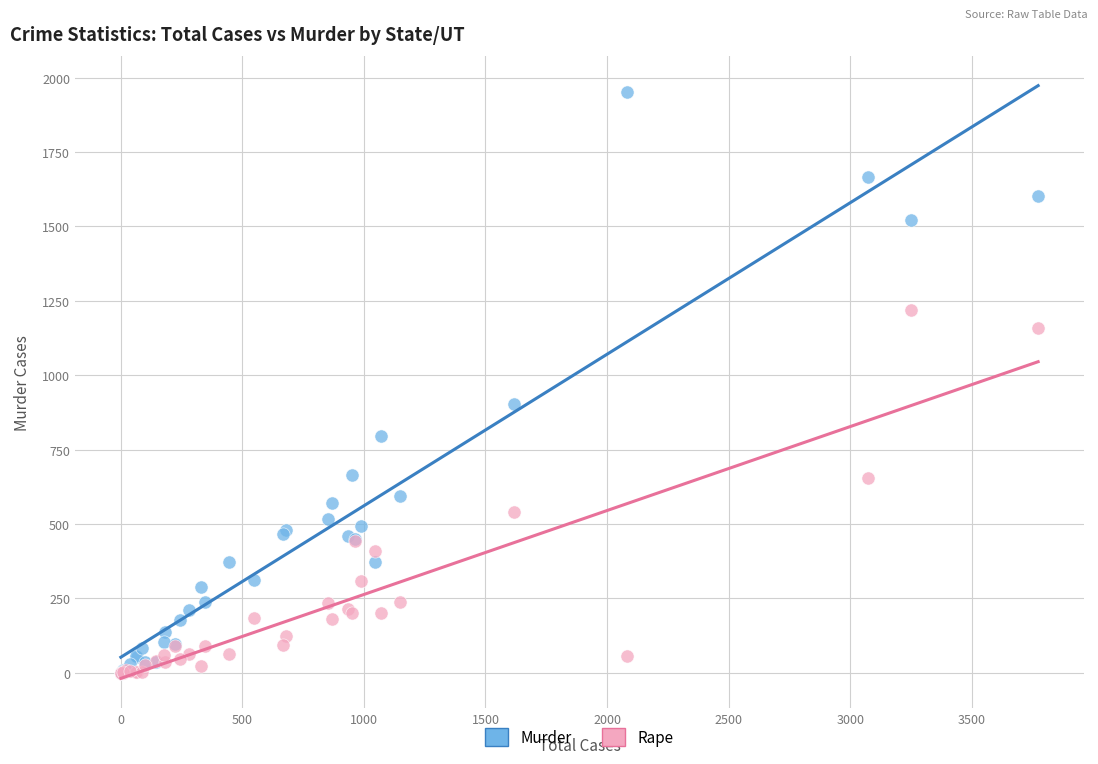

Across all series, what Y value is closest to 976?

902